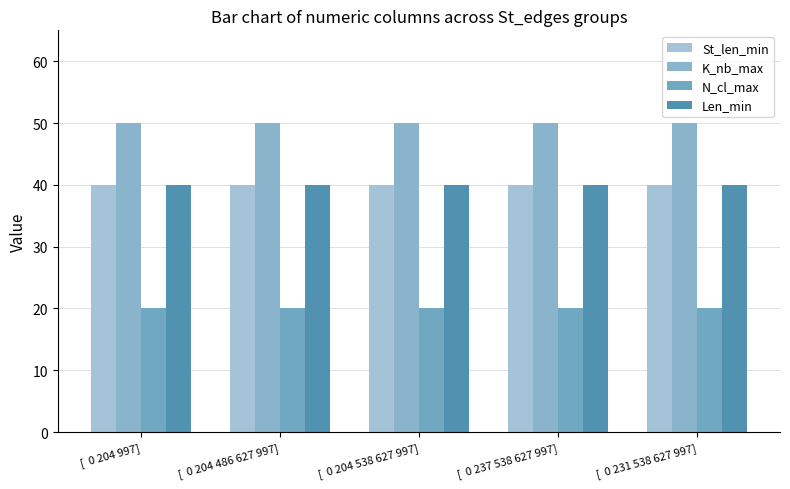

Reading left to right, extract all data points from this chart.

St_len_min: 40	40	40	40	40
K_nb_max: 50	50	50	50	50
N_cl_max: 20	20	20	20	20
Len_min: 40	40	40	40	40